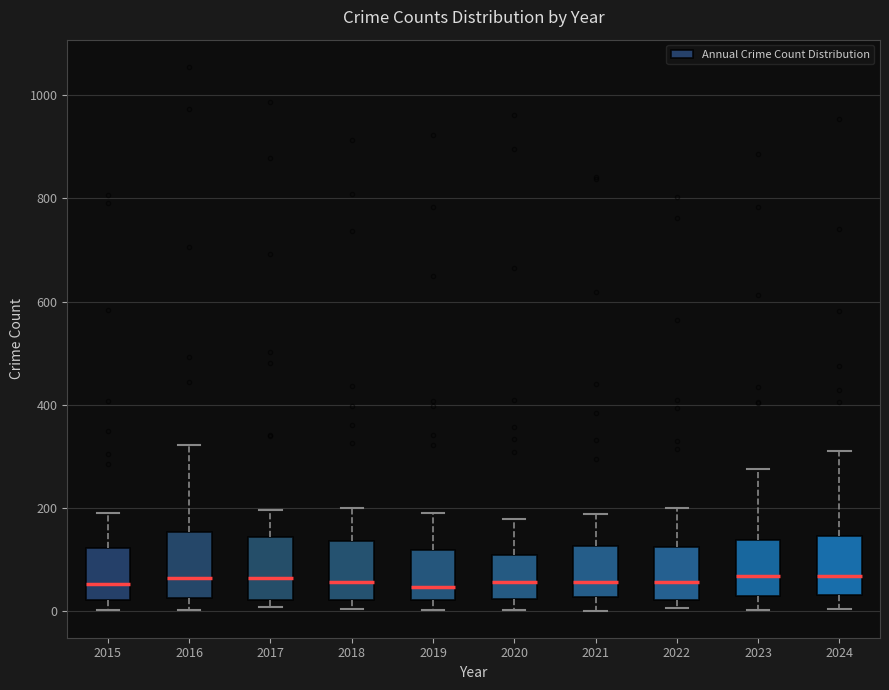

Reading left to right, read every box against the y-axis: the position of its median line, the range the box covers, and the ends of its whiskers. The values are not printed on the chart, so give them approximately, as read against the axis.

2015: median 60, box 20 to 120, whiskers 0 to 200
2016: median 60, box 20 to 160, whiskers 0 to 320
2017: median 60, box 20 to 140, whiskers 0 to 200
2018: median 60, box 20 to 140, whiskers 0 to 200
2019: median 40, box 20 to 120, whiskers 0 to 200
2020: median 60, box 20 to 100, whiskers 0 to 180
2021: median 60, box 20 to 120, whiskers 0 to 180
2022: median 60, box 20 to 120, whiskers 0 to 200
2023: median 60, box 20 to 140, whiskers 0 to 280
2024: median 60, box 40 to 140, whiskers 0 to 320